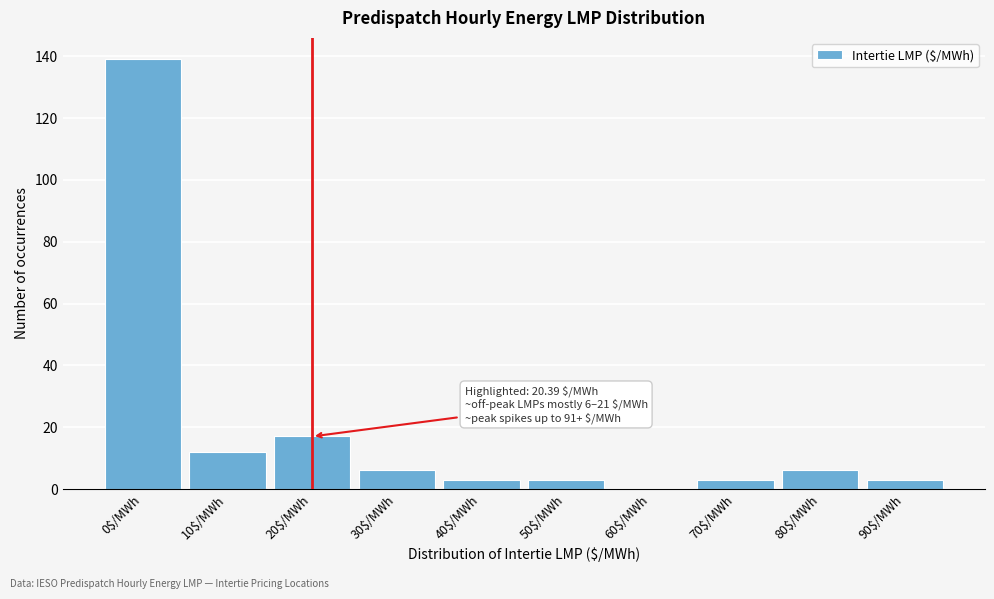

The value at 90$/MWh is 3. True or false?

True